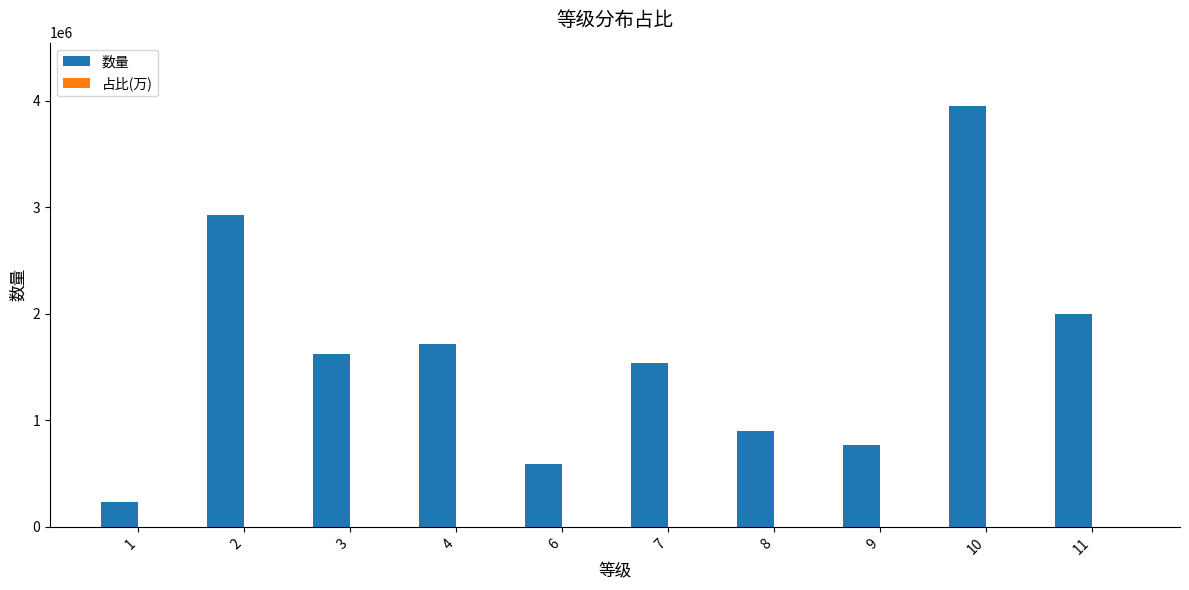

The value of 数量 at 7 is 1537250.0. True or false?

True